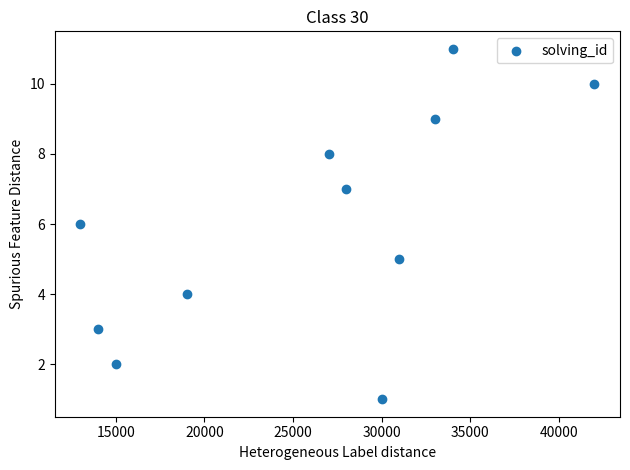

What is the range of X values (max minus min)?

29000